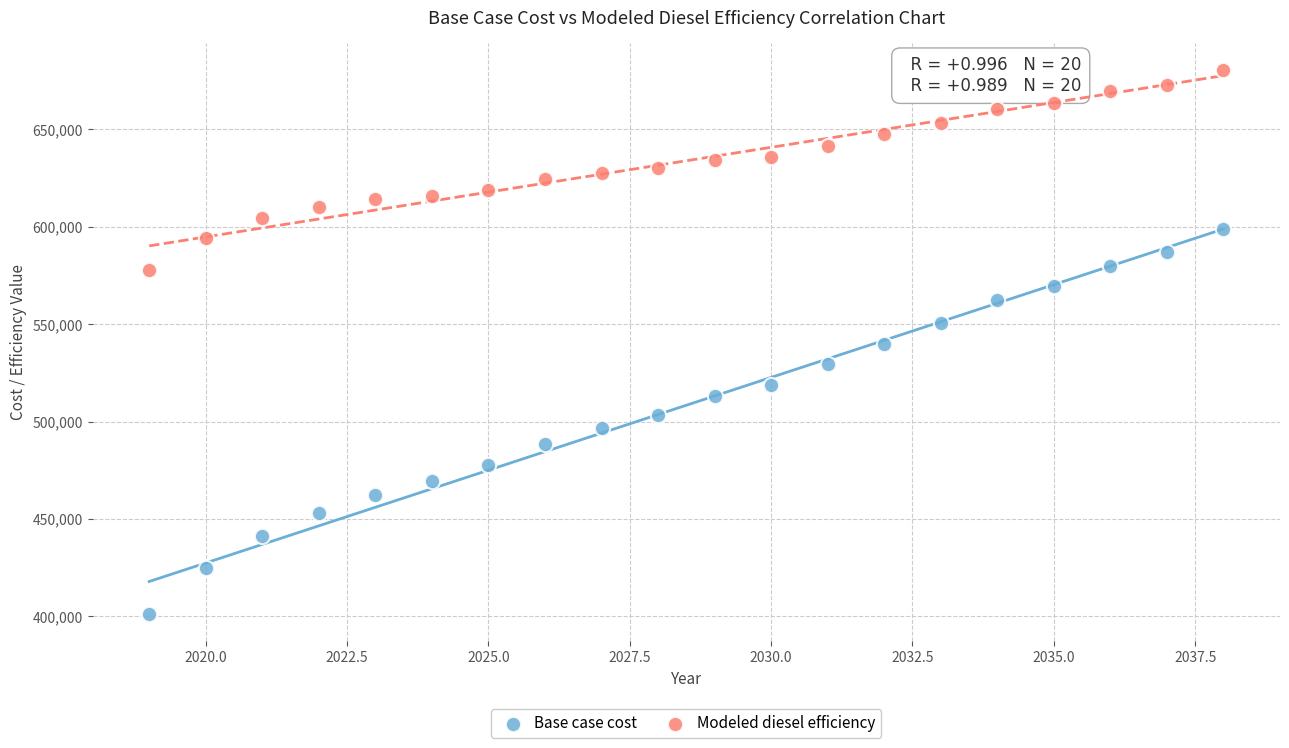

Which series has the largest Y range (max minus min)?

Base case cost